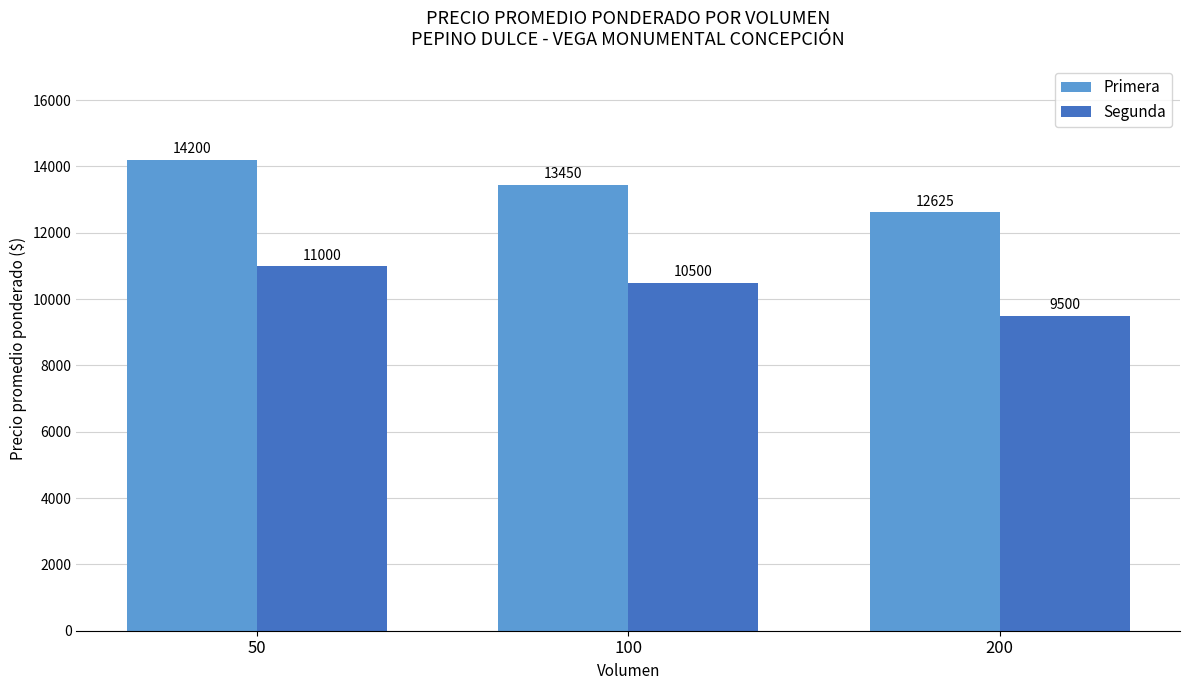

At which label is Segunda closest to 10250?

100